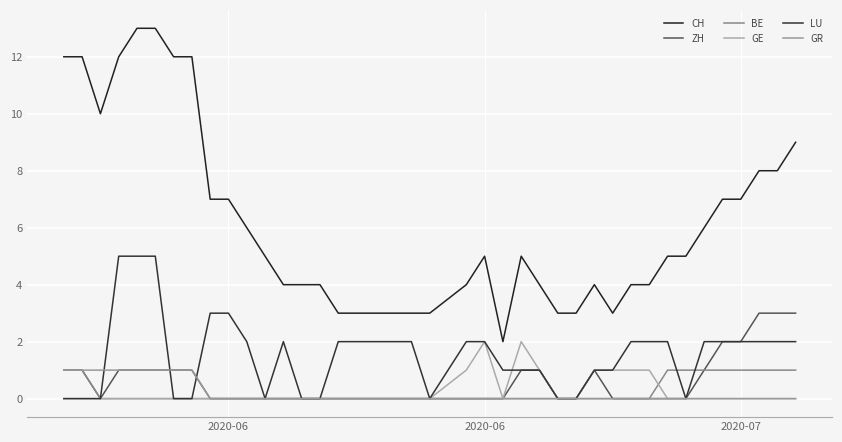

Does the chart display data point markers on the line(s)?

No